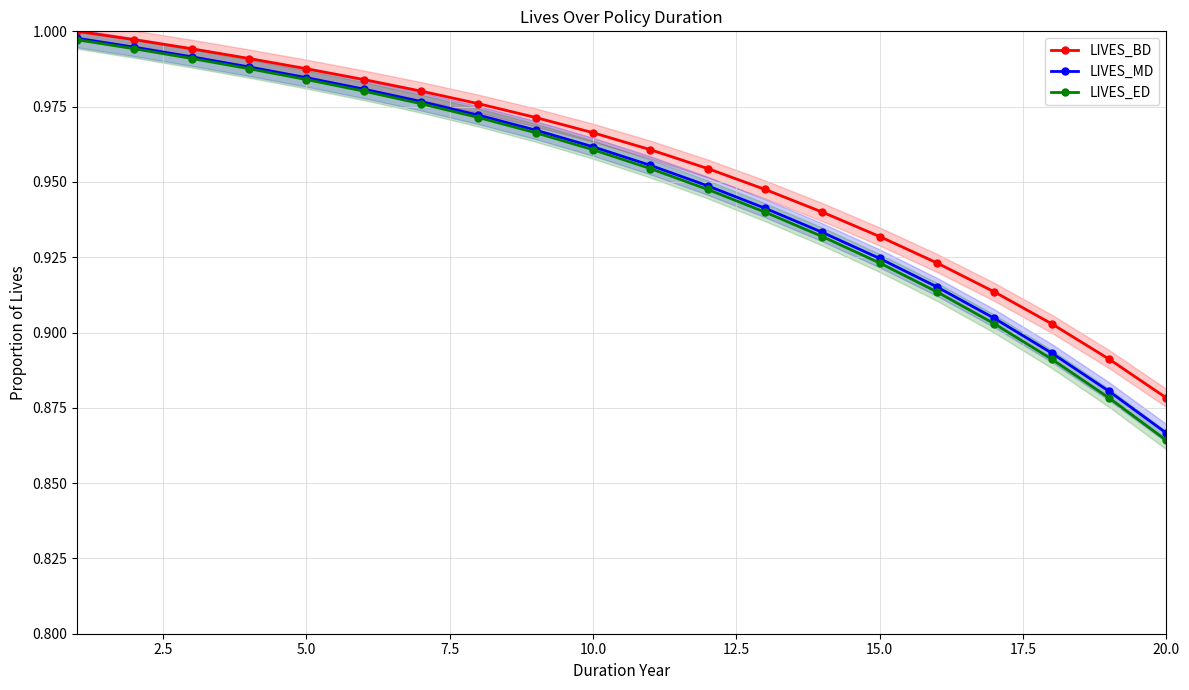

The LIVES_MD series shows 1.5 at 5.0. True or false?

False